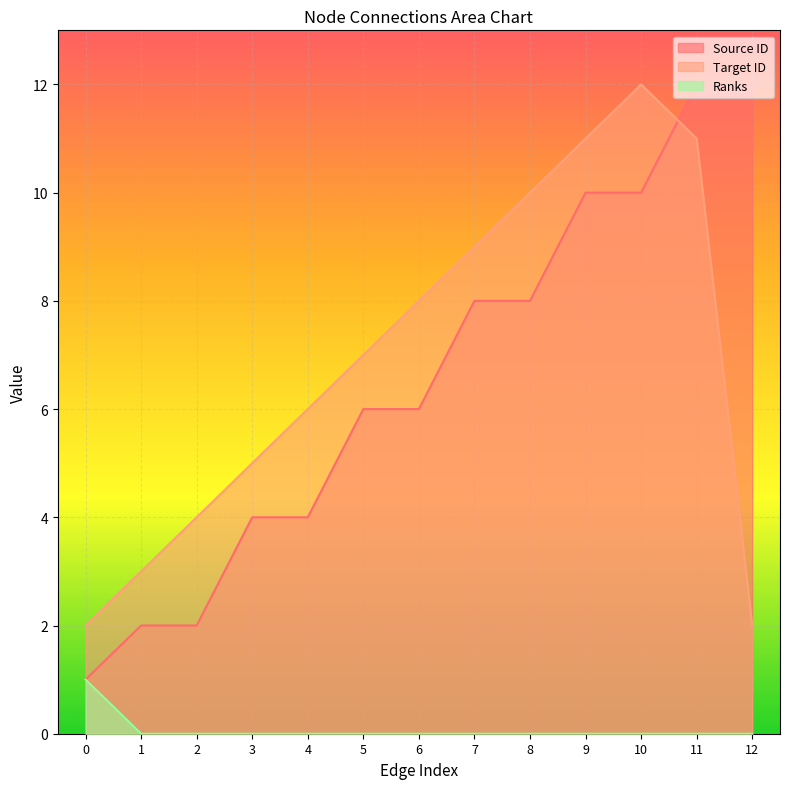

What is the highest value of the Target ID series?

12